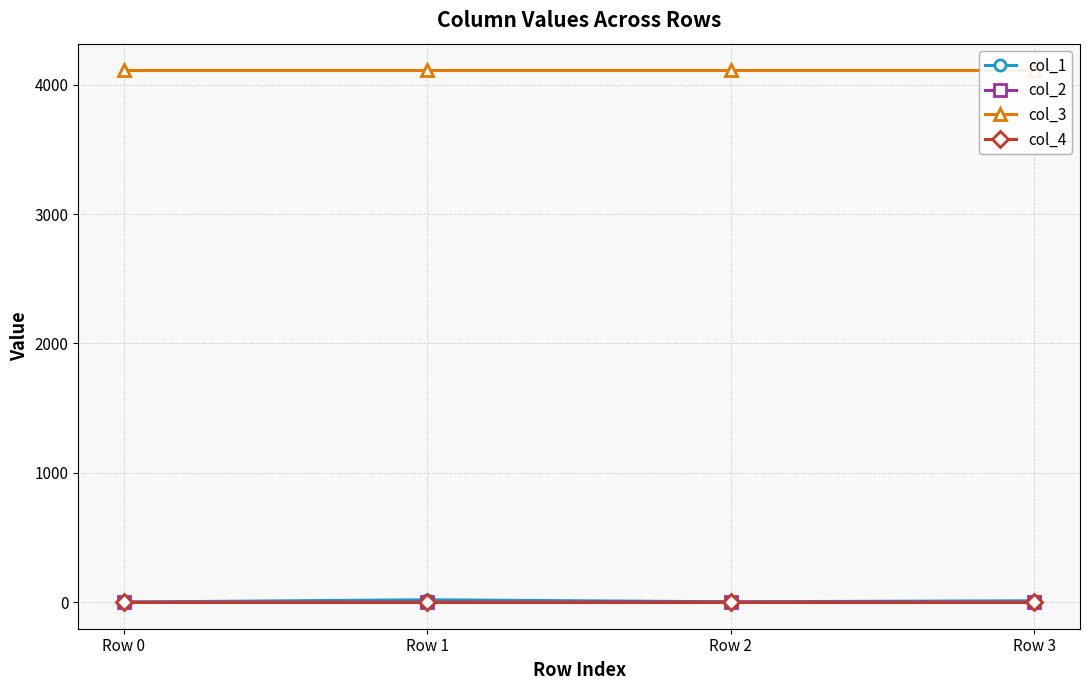

Rank the series at Row 0 from highest to lowest value.

col_3, col_1, col_2, col_4